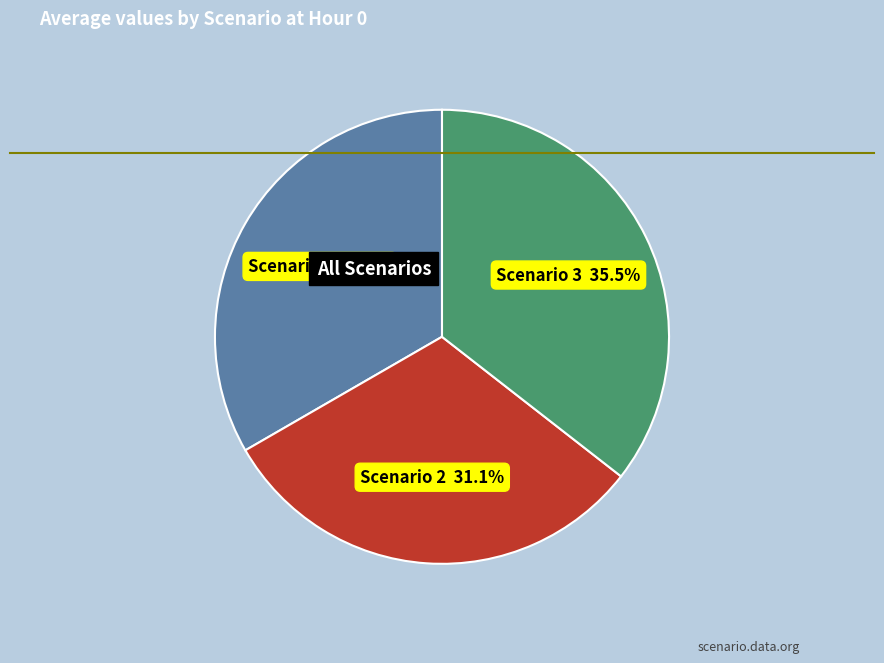

Is there a majority slice in this chart?

No